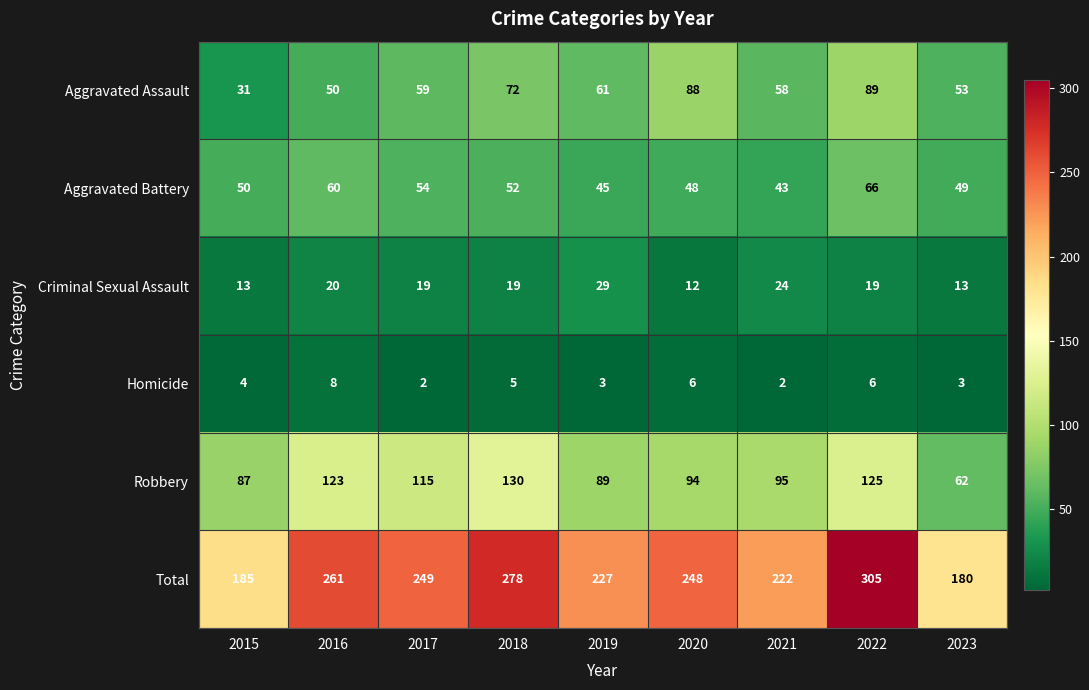

What is the maximum value shown in the chart?

305